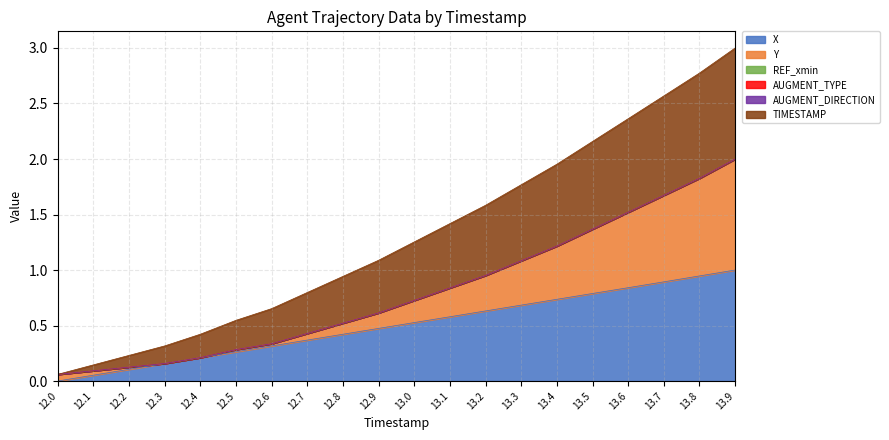

How many lines are shown in the chart?

6